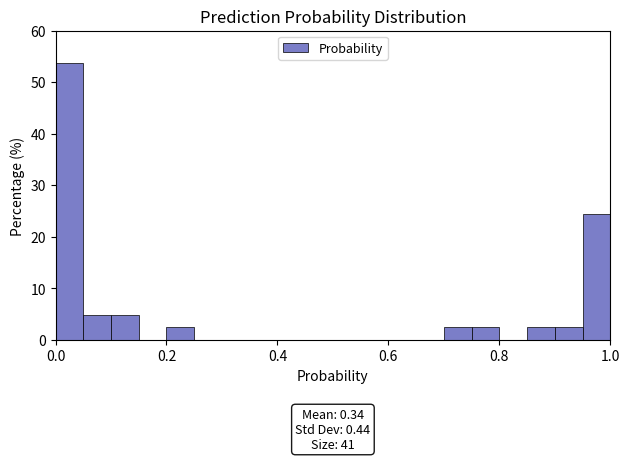

Read against the x-axis, roughly where is the centre of the tallest bar?

0.02